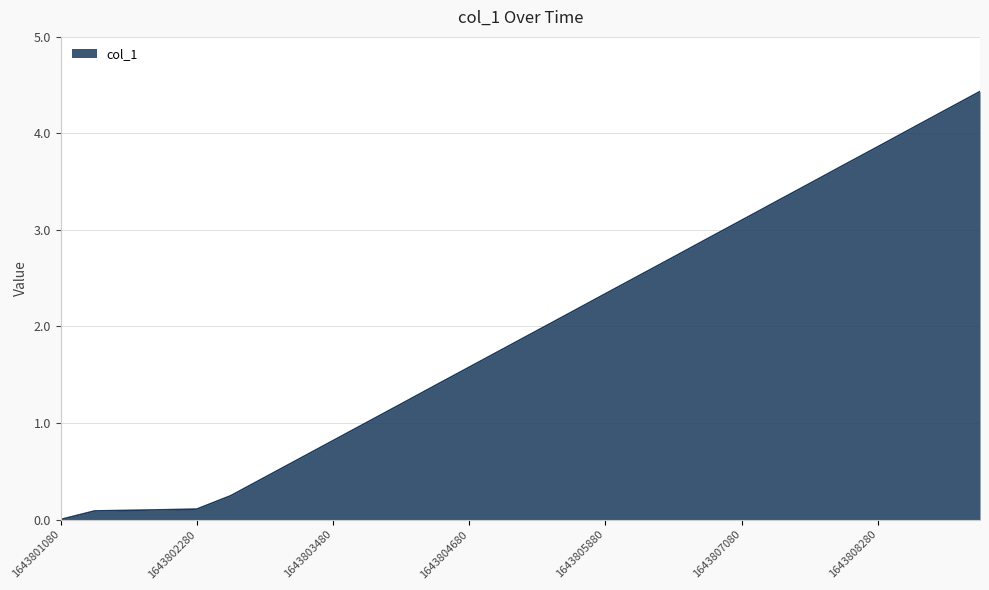

What is the greatest value displayed?

4.4